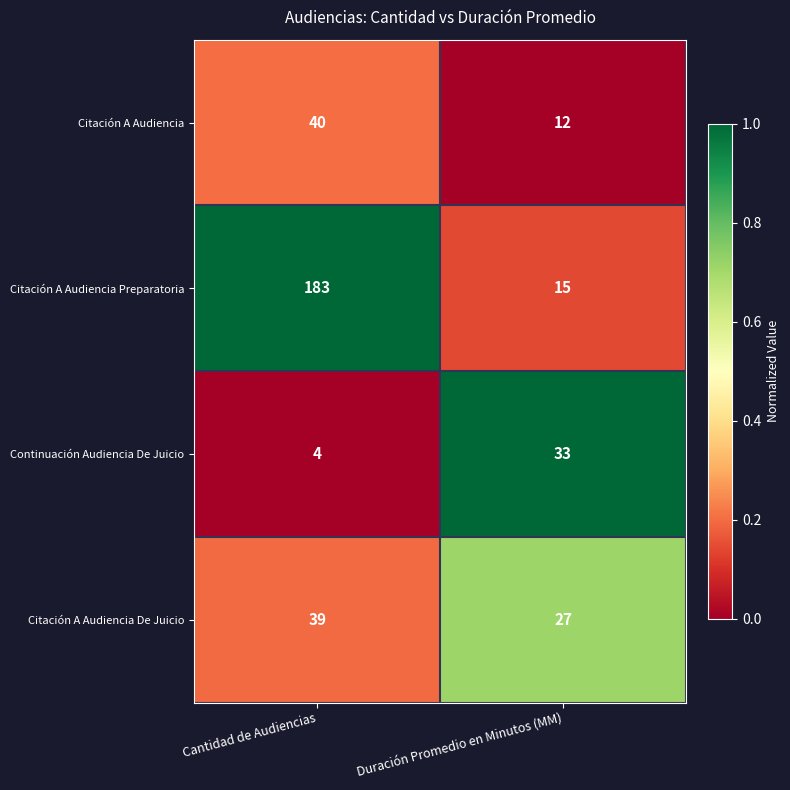

Which series changed the most between Cantidad de Audiencias and Duración Promedio en Minutos (MM)?

Citación A Audiencia Preparatoria